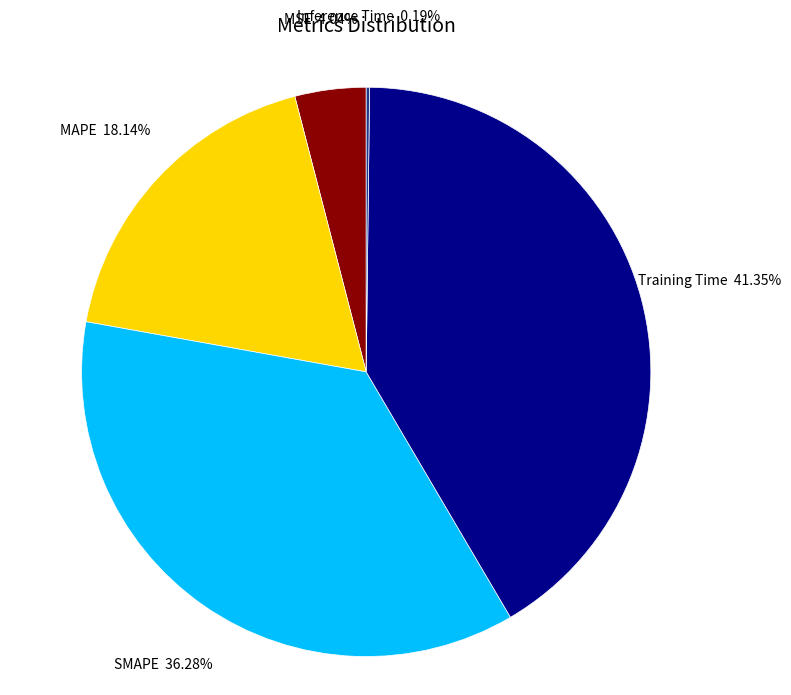

Is there a majority slice in this chart?

No